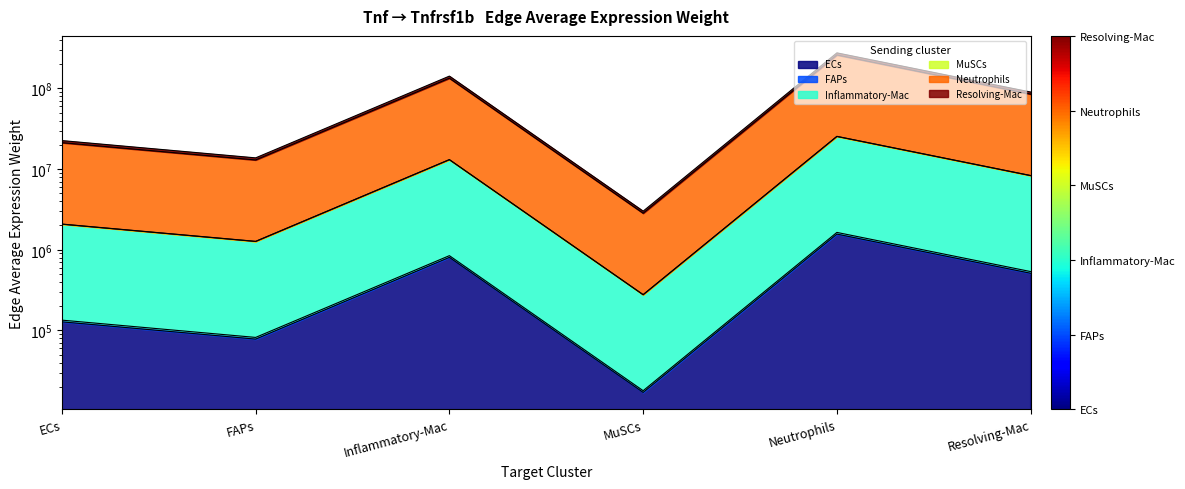

Between Neutrophils and FAPs, which is larger?

Neutrophils